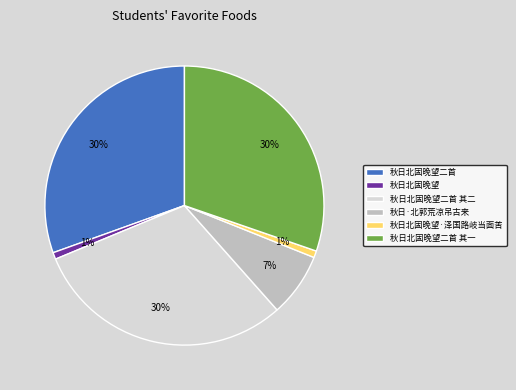

Between 秋日北固晚望·泽国路岐当面苦 and 秋日北固晚望二首 其二, which is larger?

秋日北固晚望二首 其二